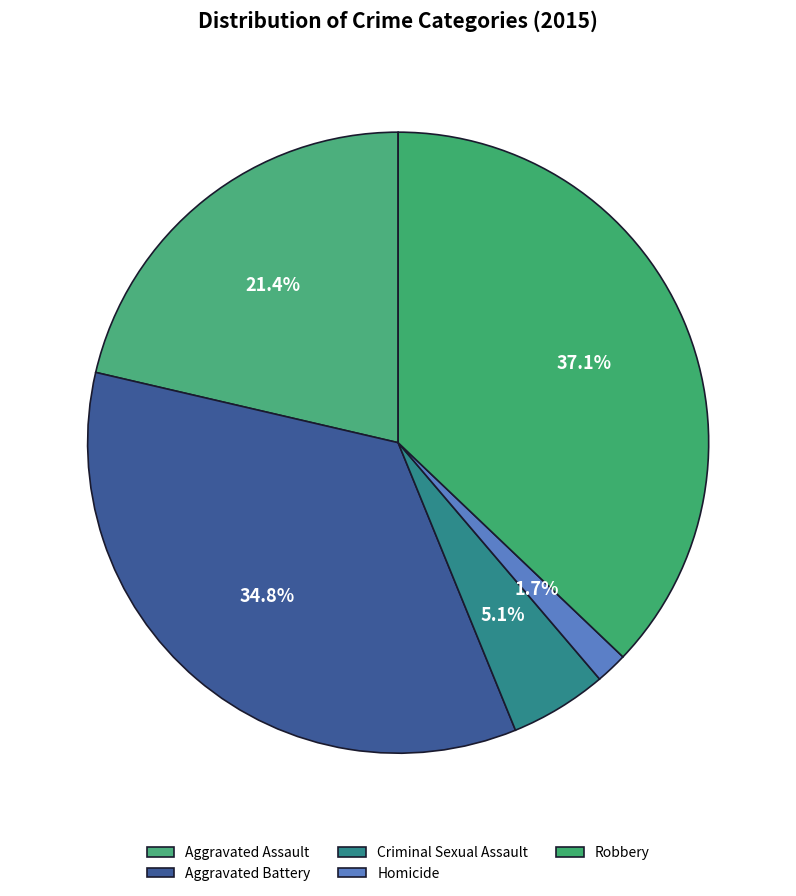

Count the number of slices in the pie.

5